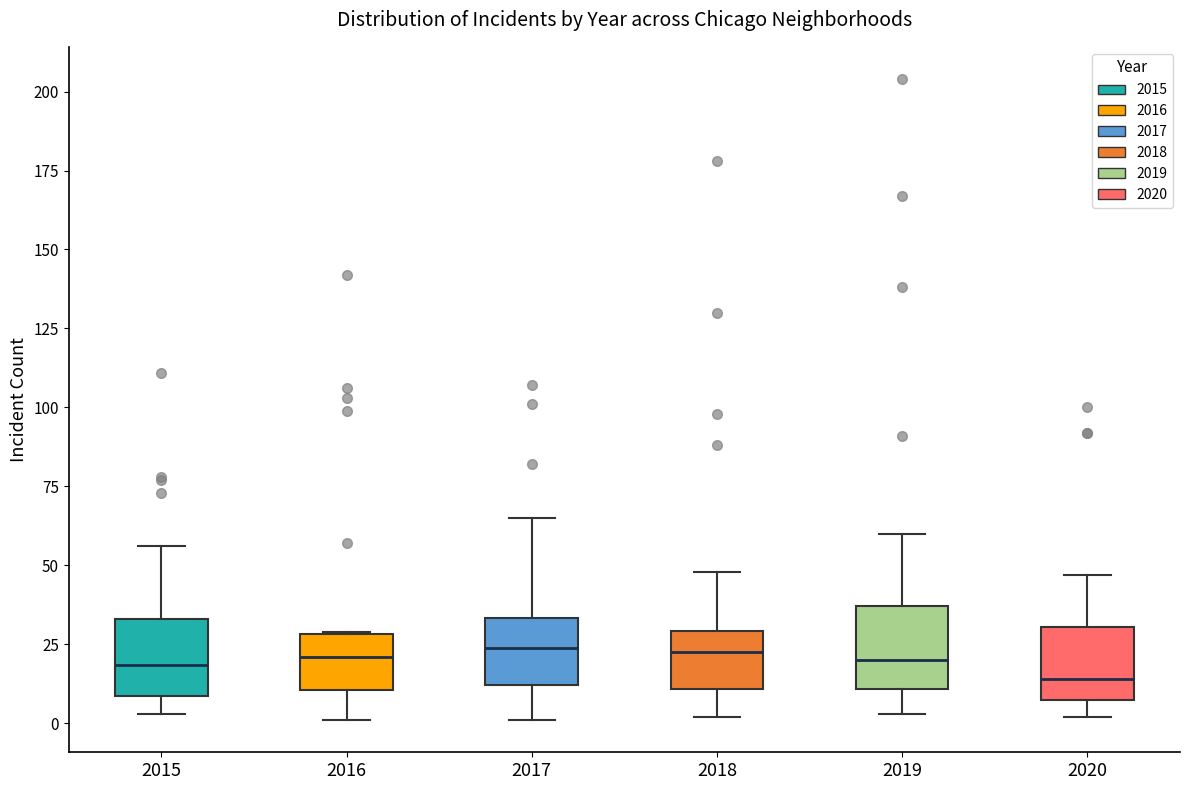

Where is the upper edge of the box at x = 2020 on the y-axis? The values are not printed on the chart, so give them approximately, as read against the axis.

30